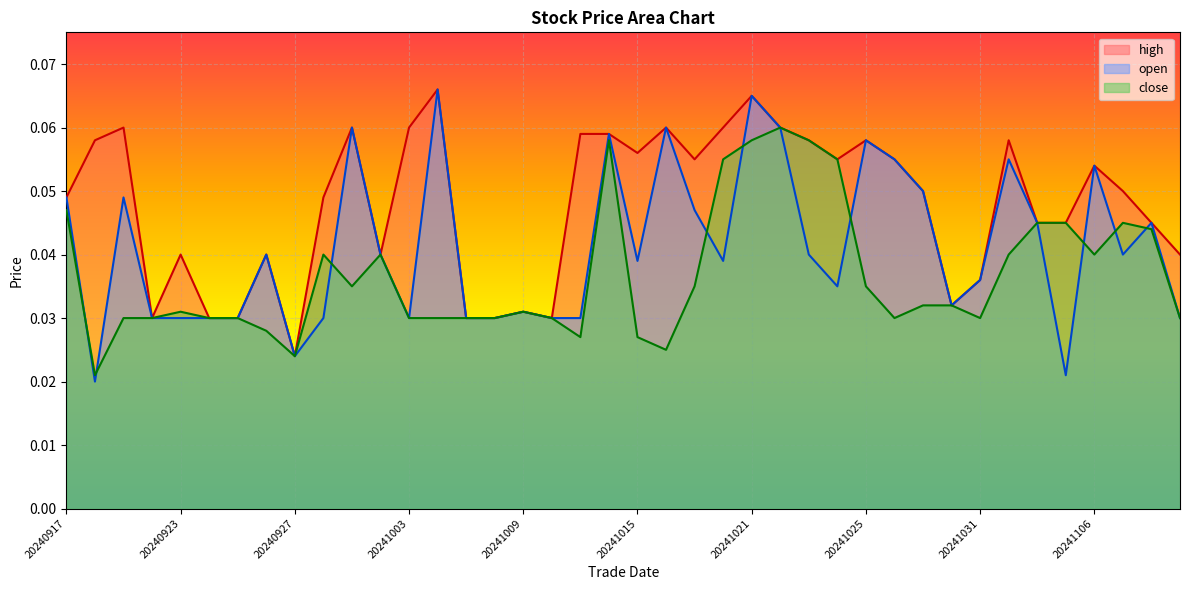

What are all the series names shown in the legend?

high, open, close